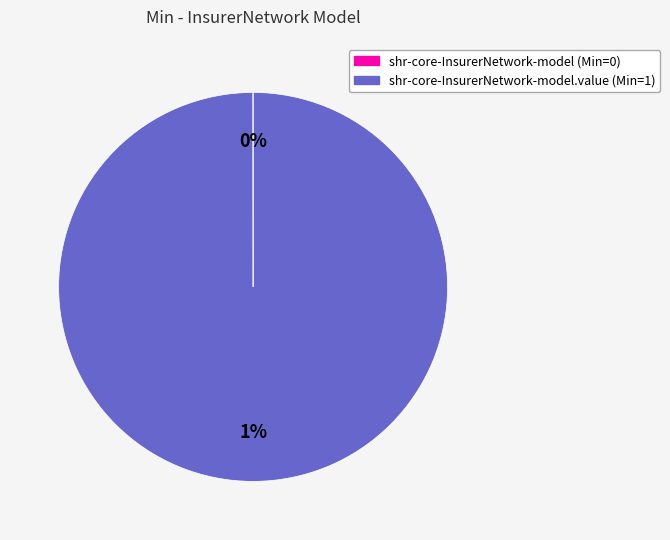

Which category has the biggest portion of the pie?

shr-core-InsurerNetwork-model.value